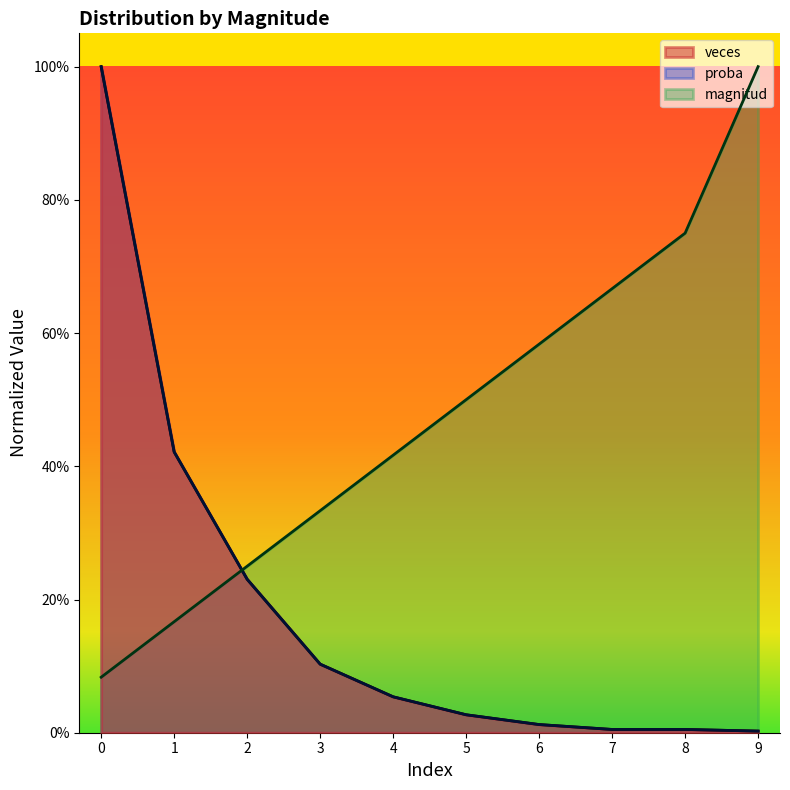

What is the sum of all magnitud values?

4.8